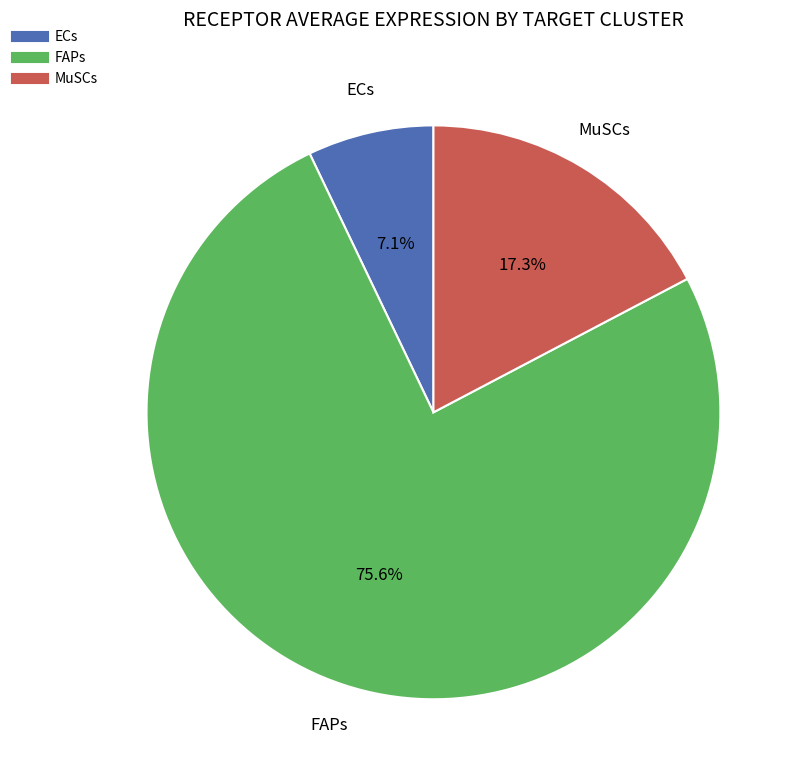

Is it true that ECs is 7% of the pie?

True